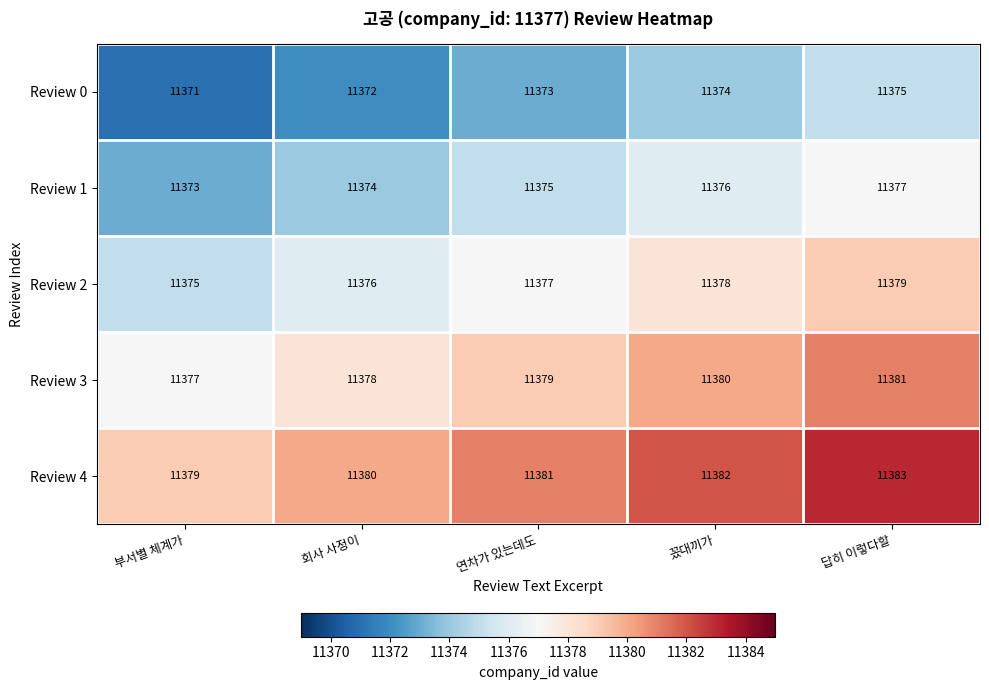

At how many categories does at least one series exceed 11371?

5